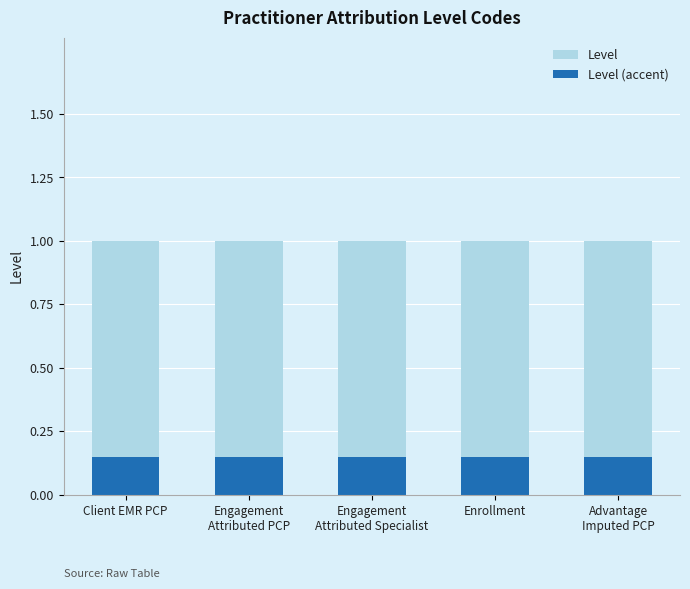

What is the highest value of the Level series?

1.0